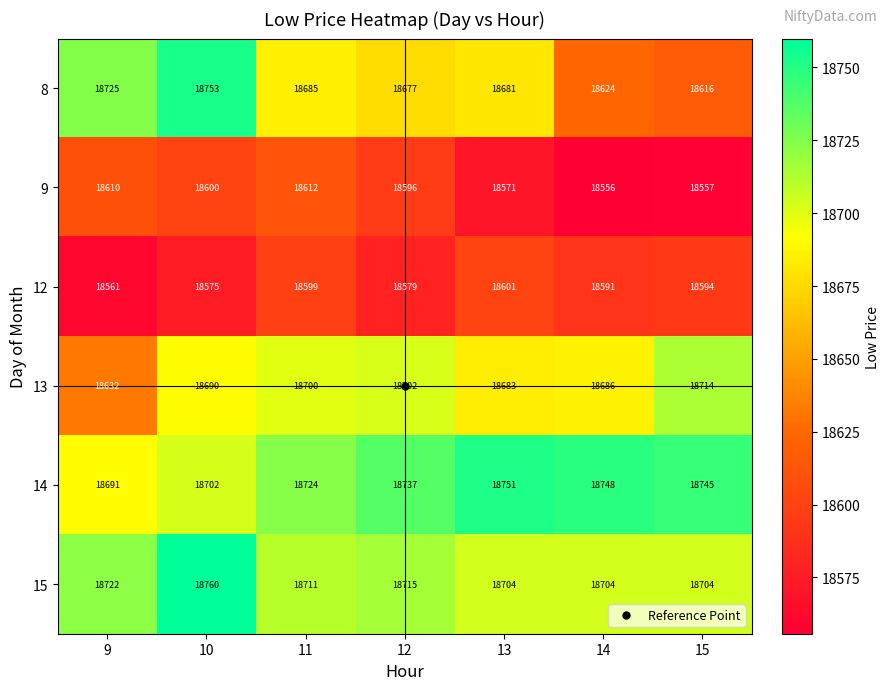

At which label does 15 first exceed 18711?

9